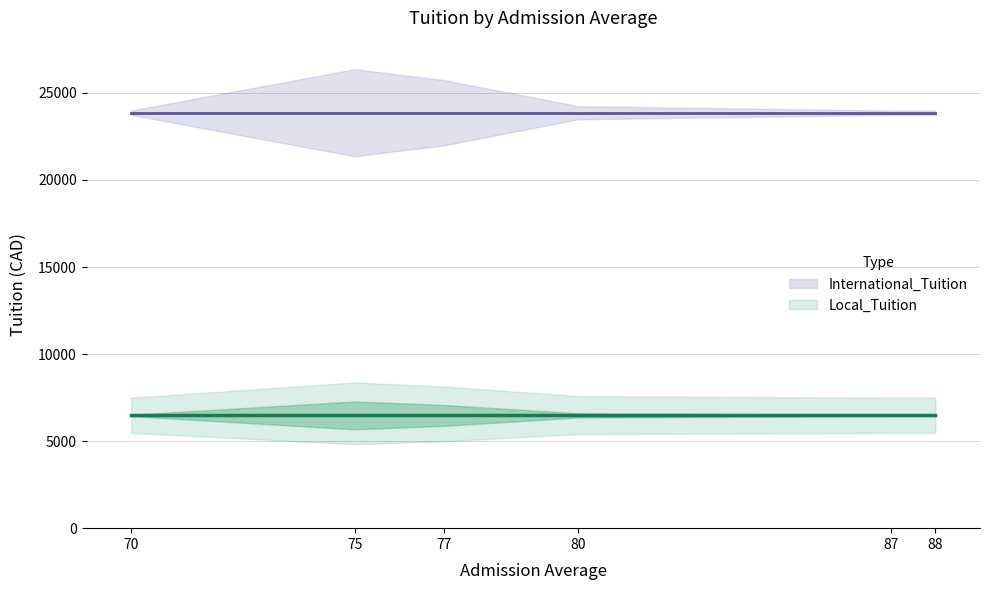

What is the highest value of the International_Tuition series?

23861